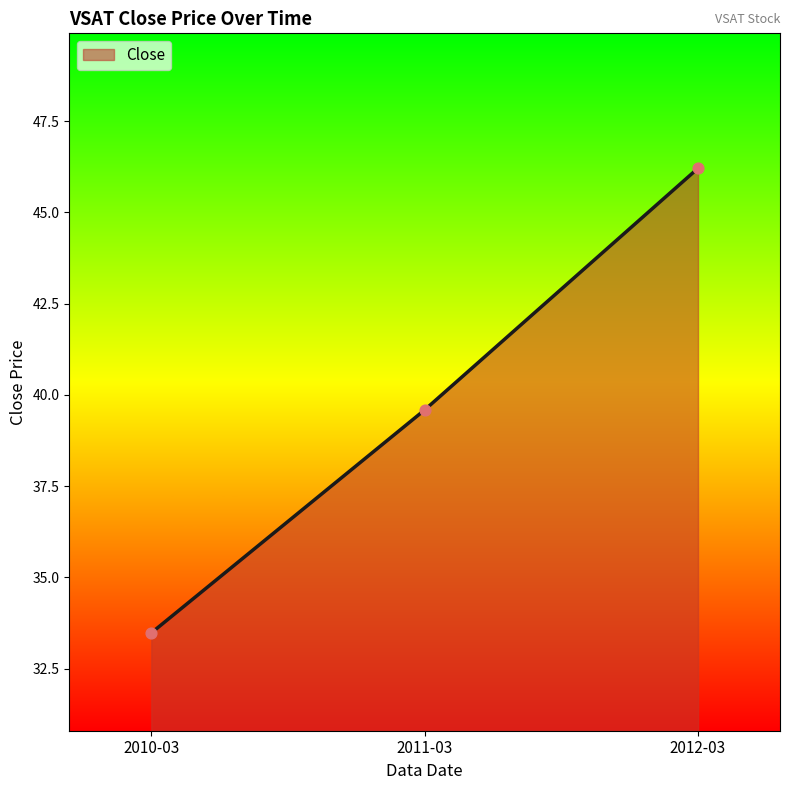

Approximately how many times larger is the value at 2011-03 compared to 2010-03?

1.2